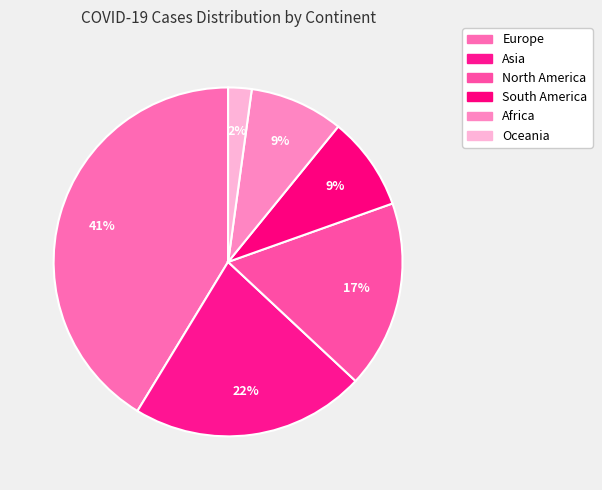

Count the number of slices in the pie.

6